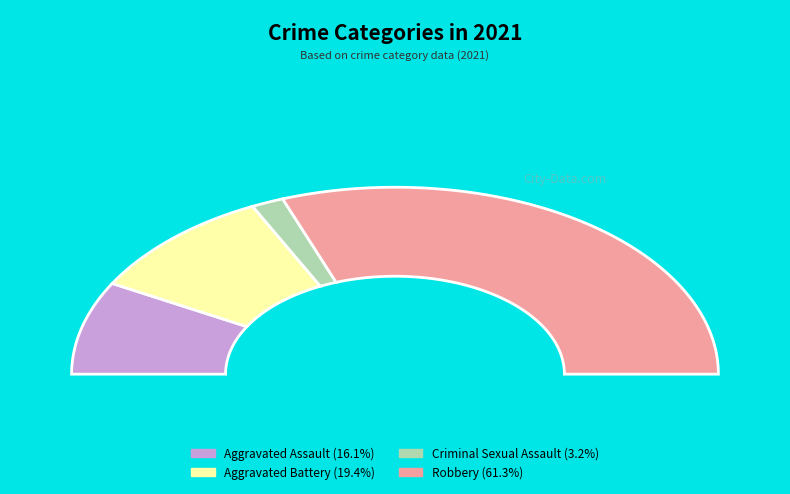

Rank the categories by value from lowest to highest.

Criminal Sexual Assault, Aggravated Assault, Aggravated Battery, Robbery